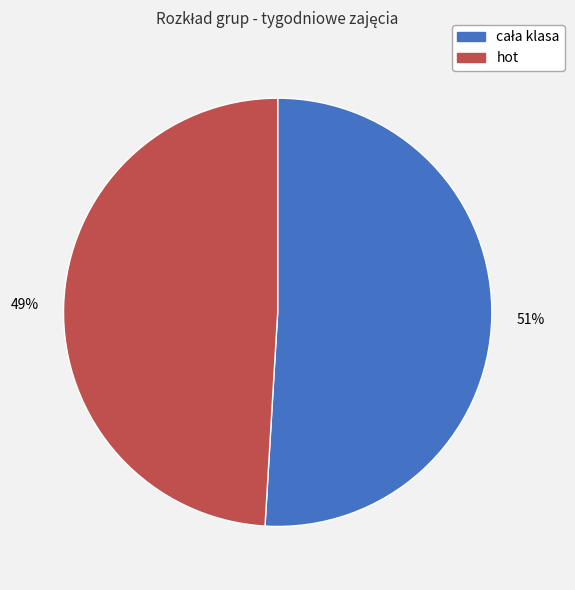

The hot slice represents 57% of the pie. True or false?

False